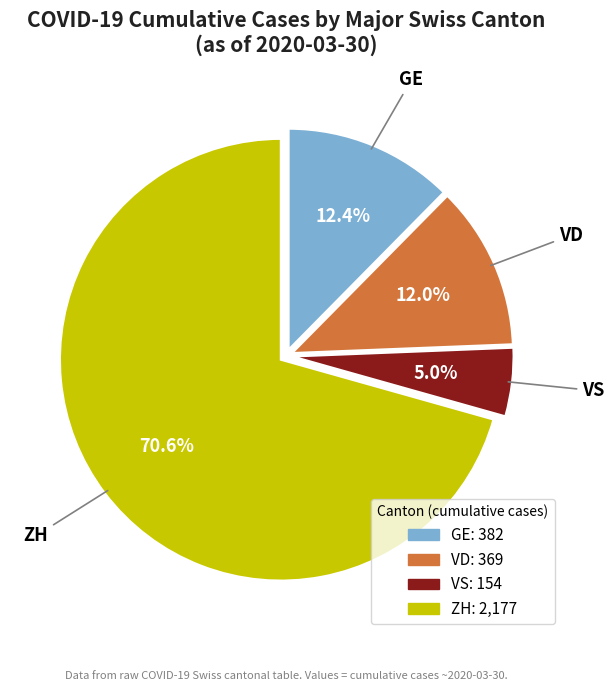

What is the smallest slice in the pie chart?

VS